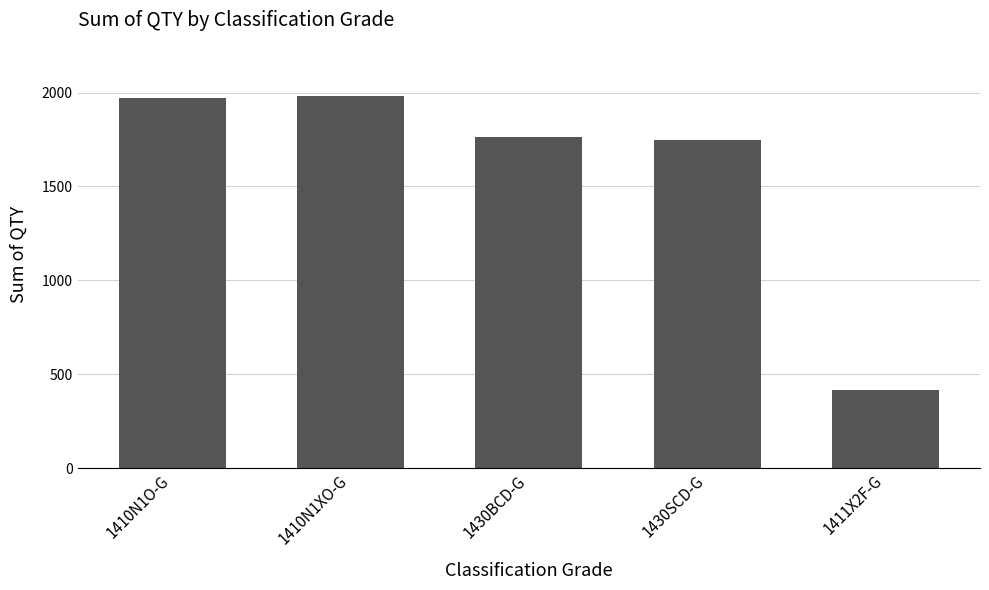

What is the sum of the values at 1410N1XO-G and 1410N1O-G?

3955.9